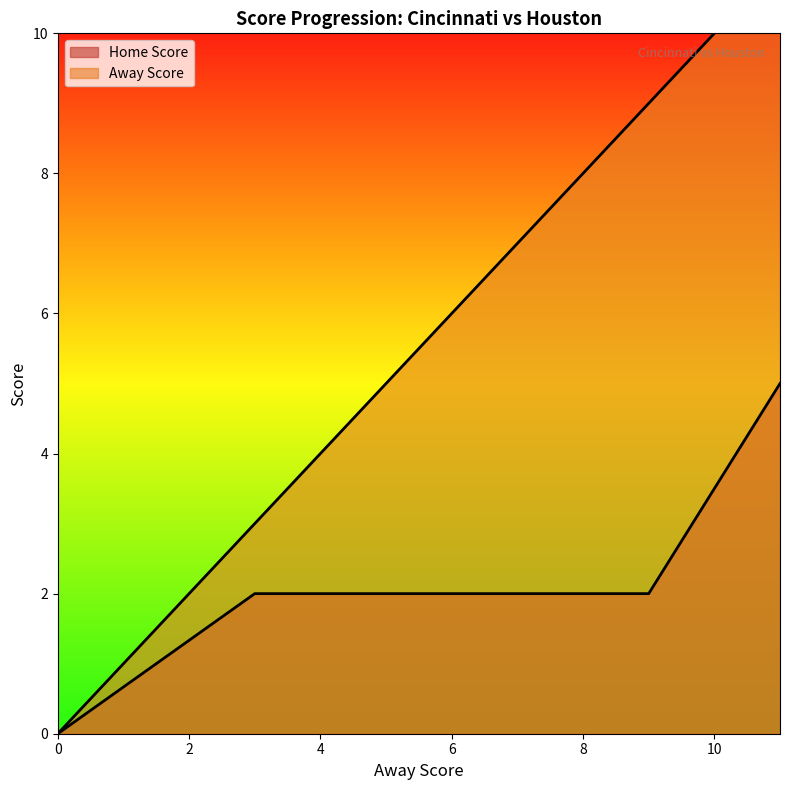

What are all the series names shown in the legend?

Away Score, Home Score